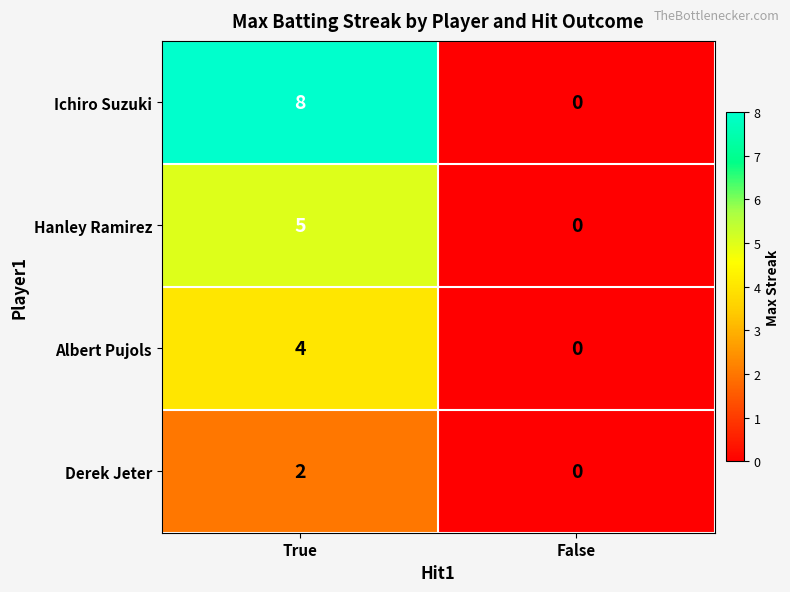

Which series changed the most between True and False?

Ichiro Suzuki